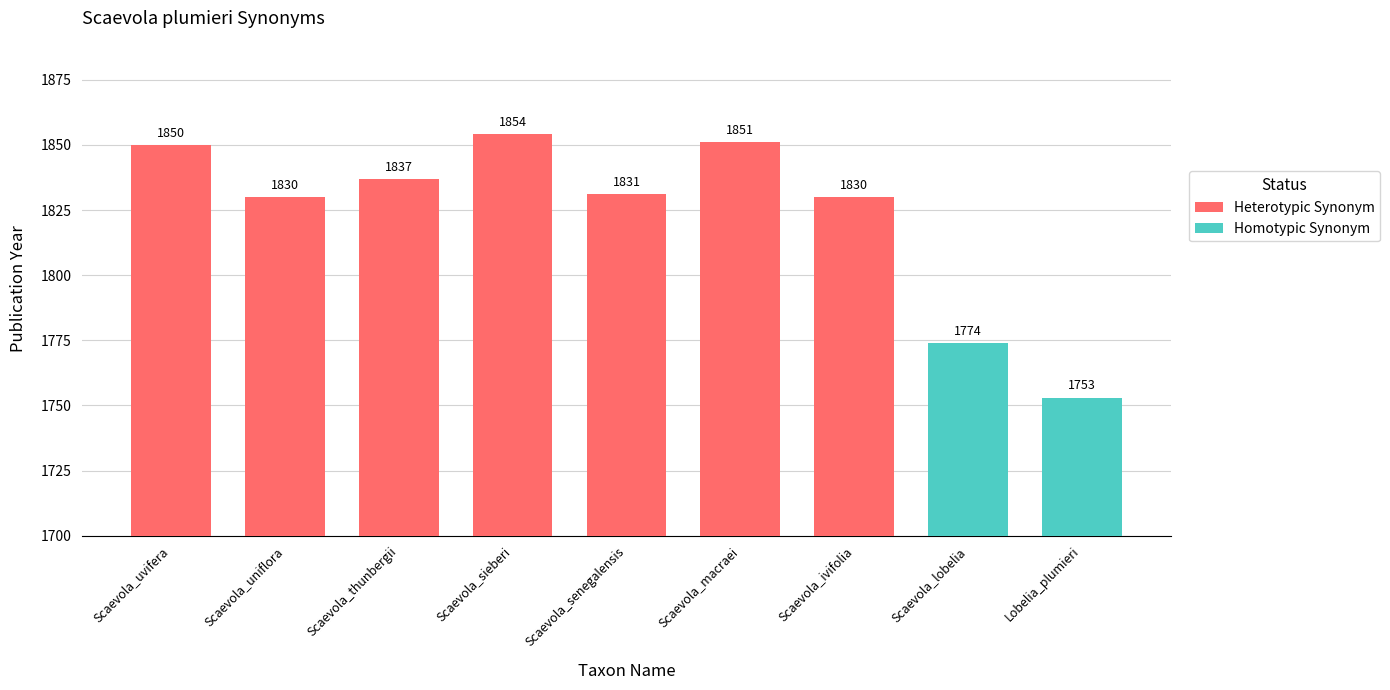

List the labels in order of value, largest first.

Scaevola_sieberi, Scaevola_macraei, Scaevola_uvifera, Scaevola_thunbergii, Scaevola_senegalensis, Scaevola_uniflora, Scaevola_ivifolia, Scaevola_lobelia, Lobelia_plumieri